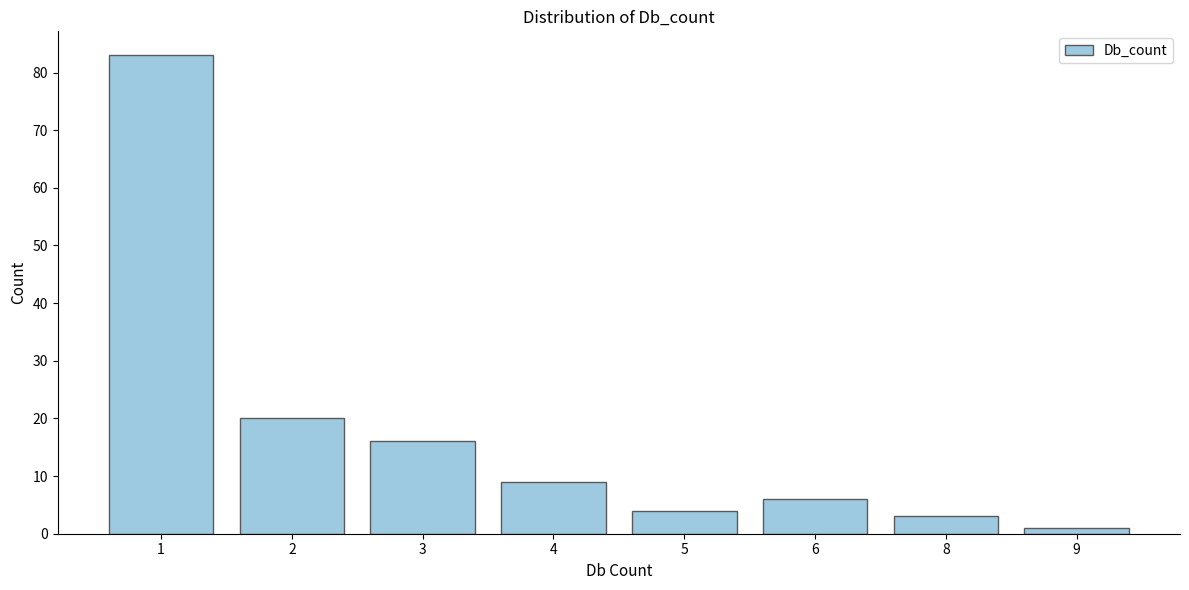

Reading right to left, transcribe all the data shown in this chart.

1	3	6	4	9	16	20	83